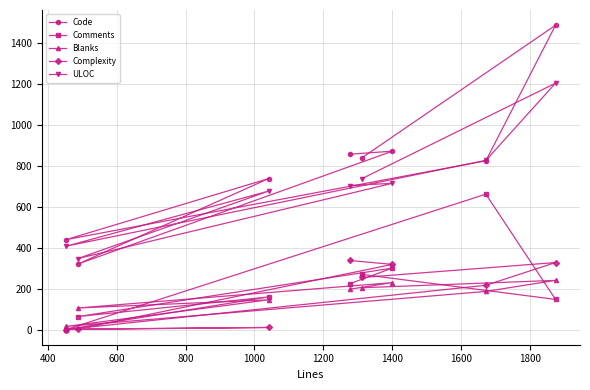

What is the maximum value shown in the chart?

1486